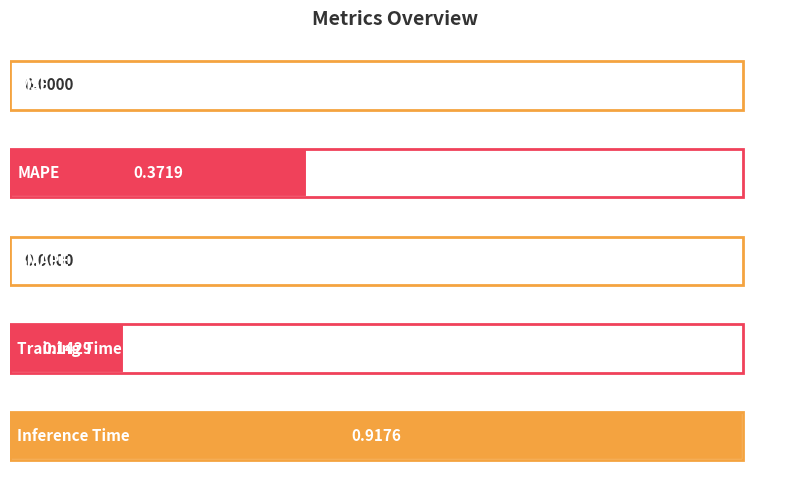

What is the sum of all values?

1.4